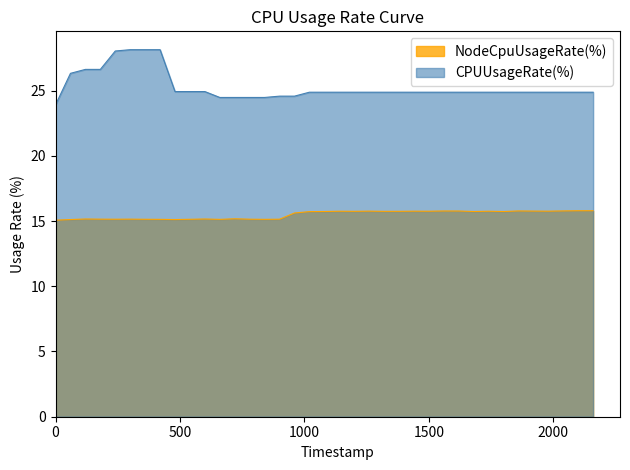

Rank the series at 1695405240 from highest to lowest value.

CPUUsageRate(%), NodeCpuUsageRate(%)